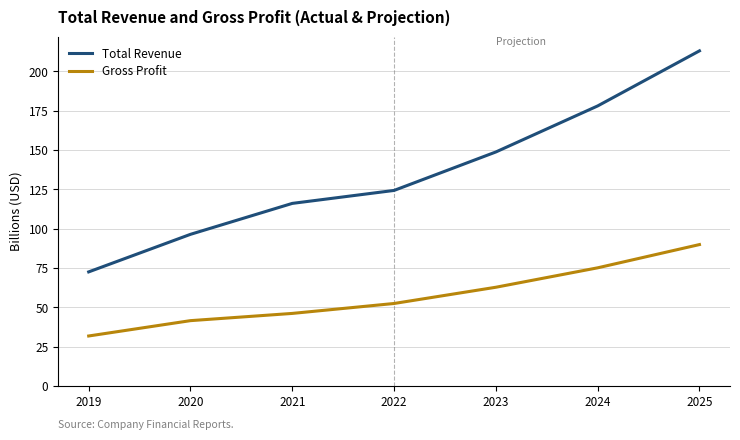

True or false: Total Revenue and Gross Profit cross at least once.

False